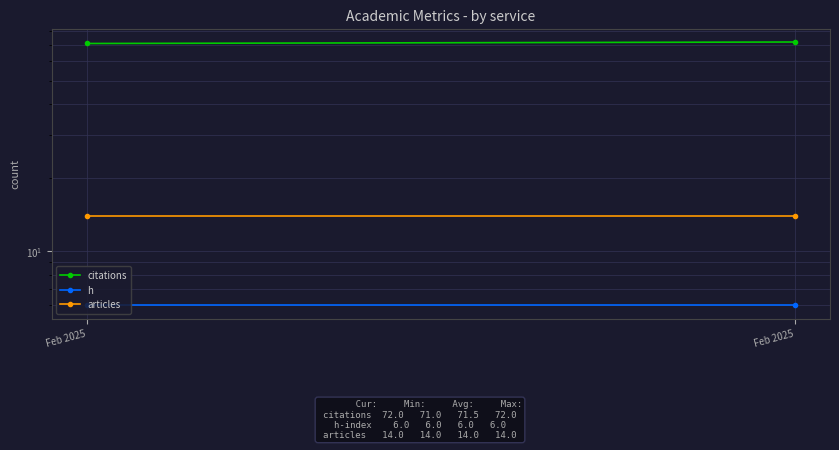

At how many categories does at least one series exceed 57?

2